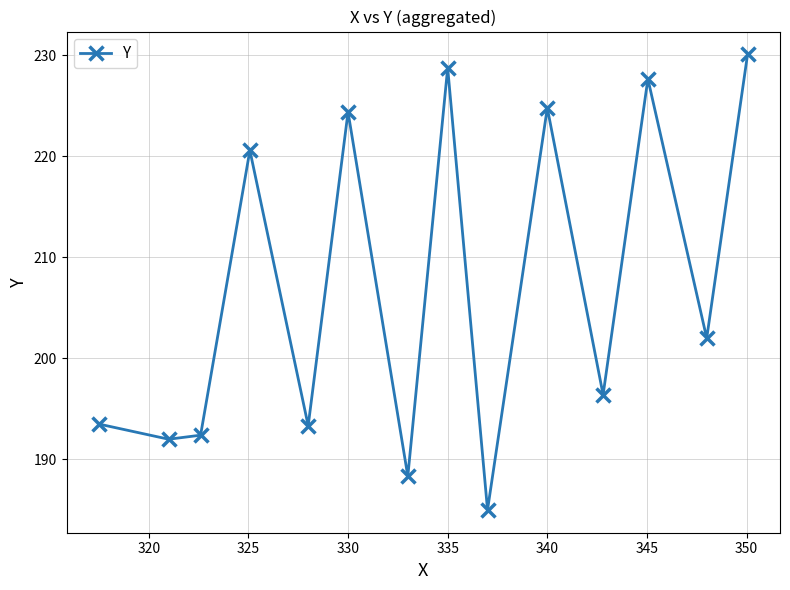

What is the difference between the maximum and minimum values?

45.1